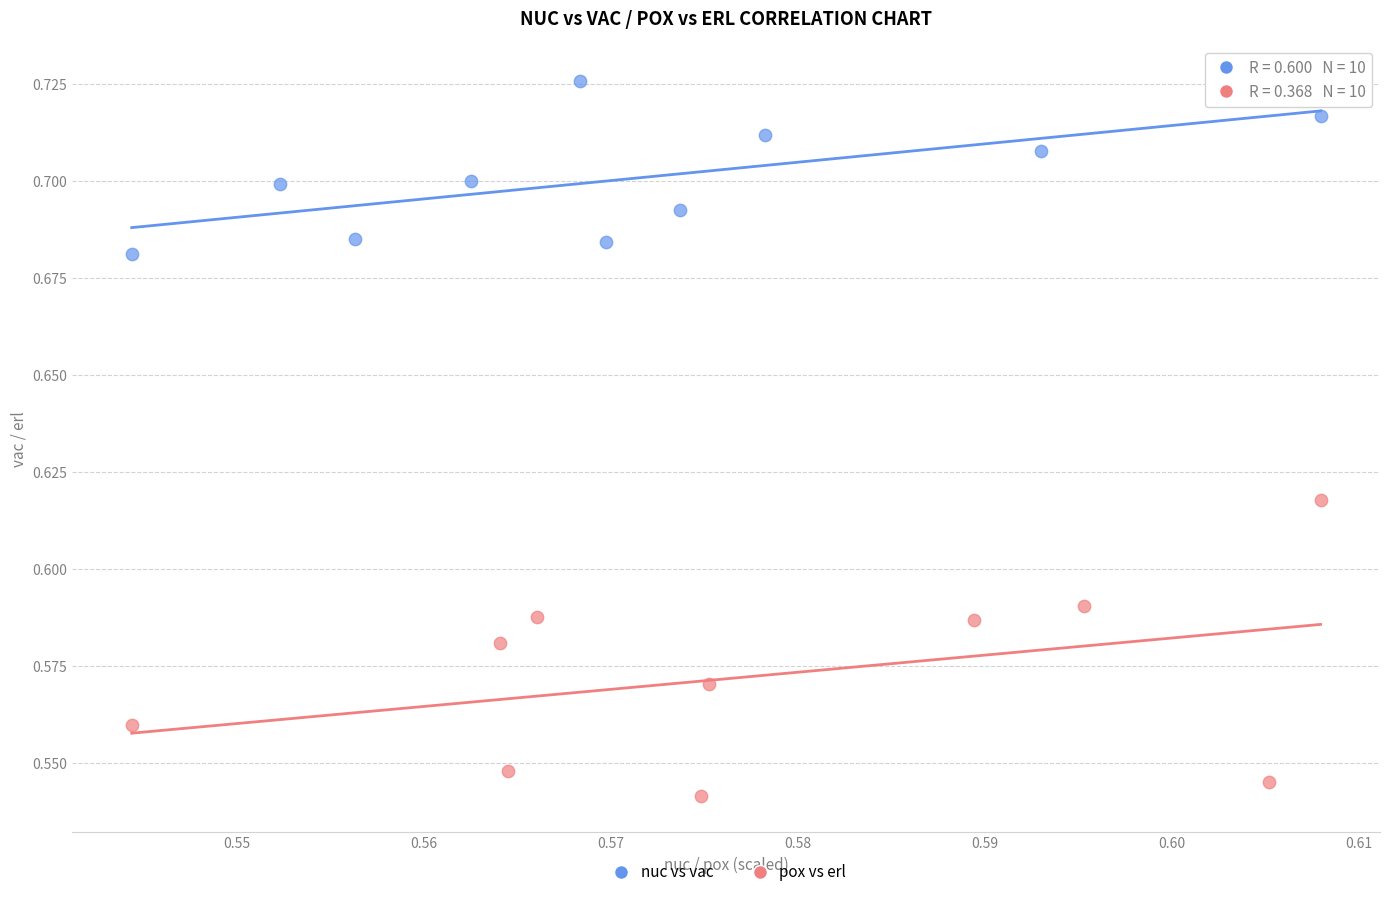

Which series contains the highest Y value?

nuc vs vac